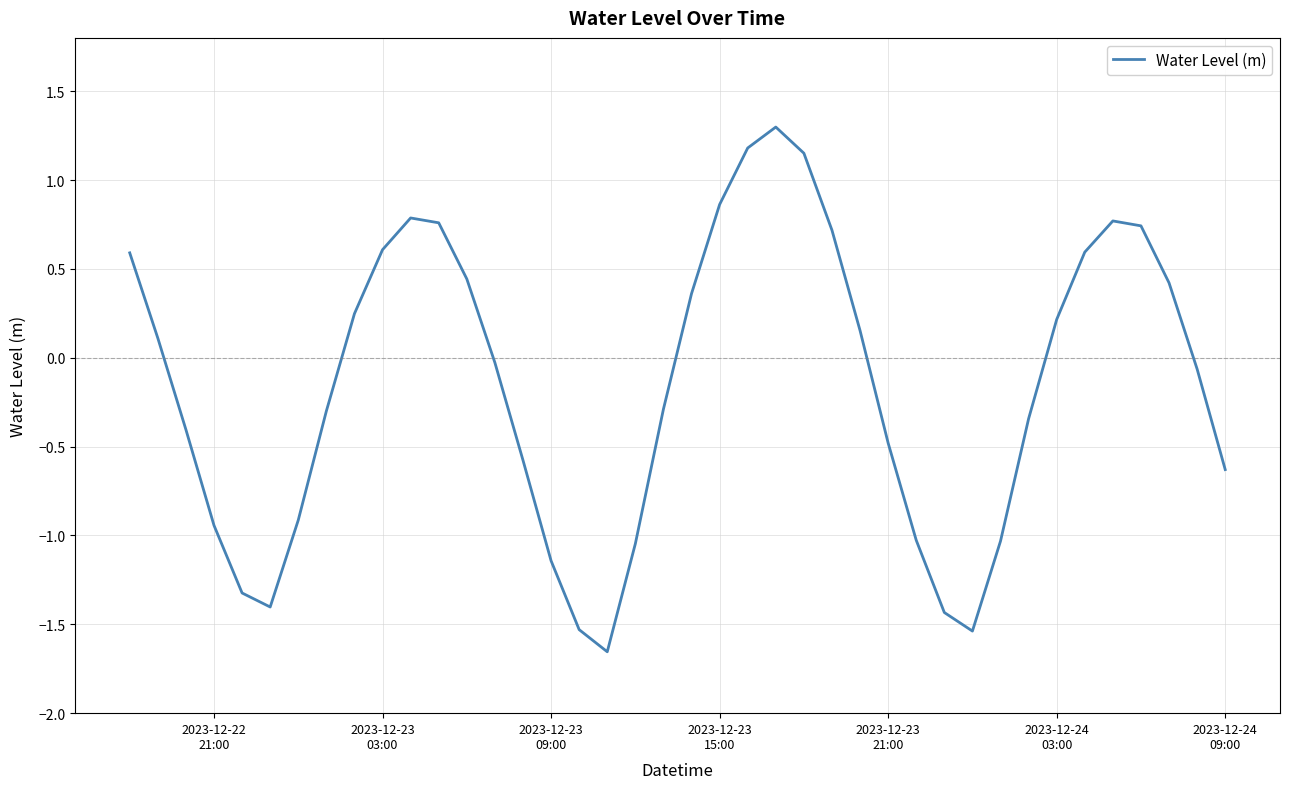

What is the difference between the maximum and minimum values?

3.0